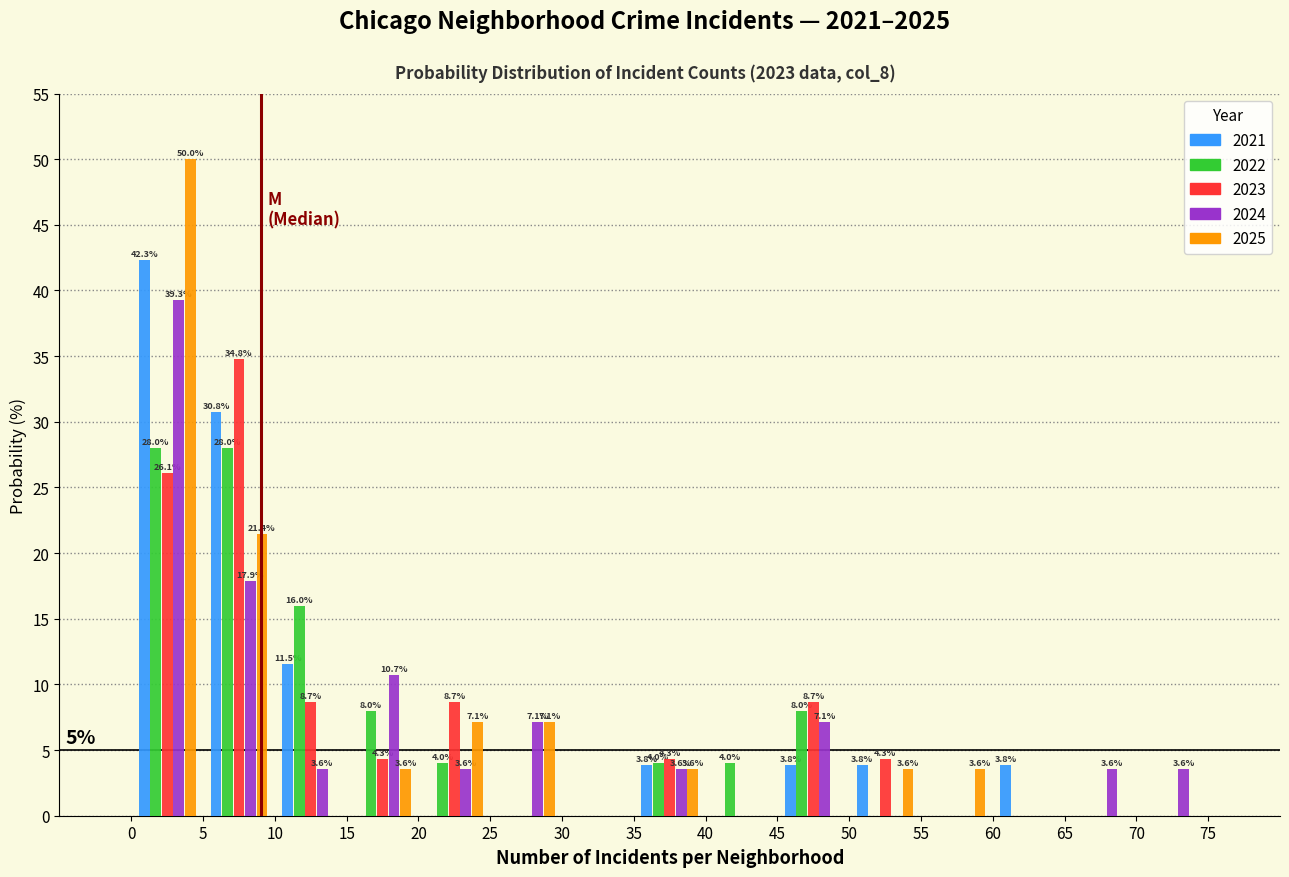

In the 2024 series, which range on the x-axis has the tallest bar?

0 to 5